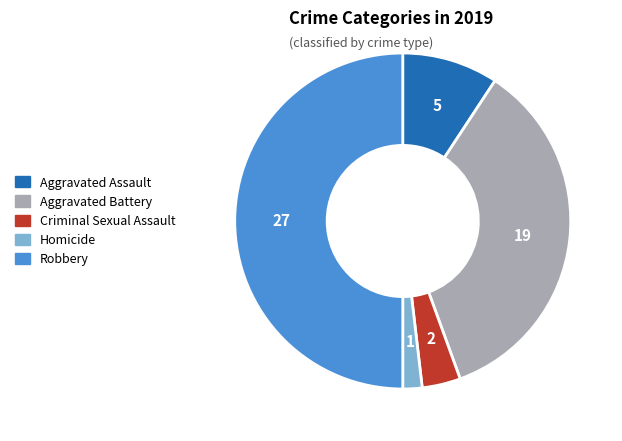

True or false: Robbery accounts for 50% of the total.

True